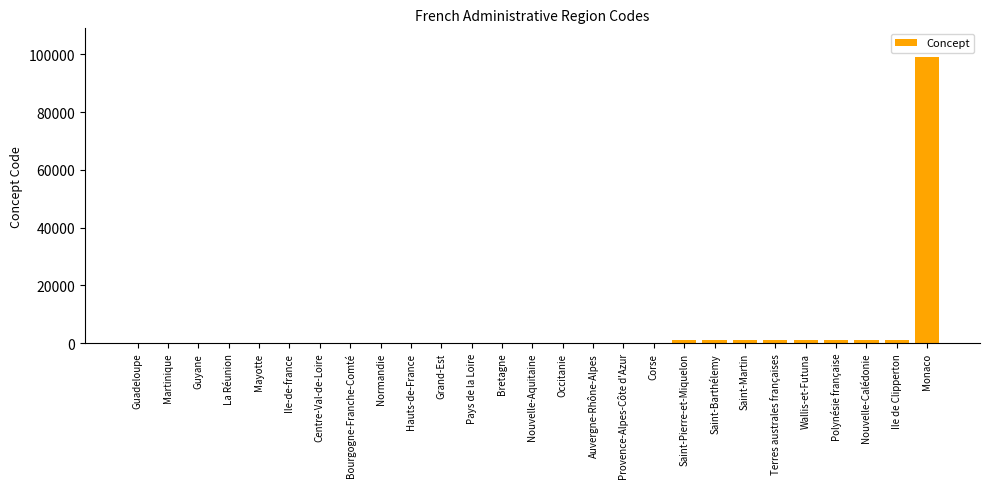

What is the greatest value displayed?

99138